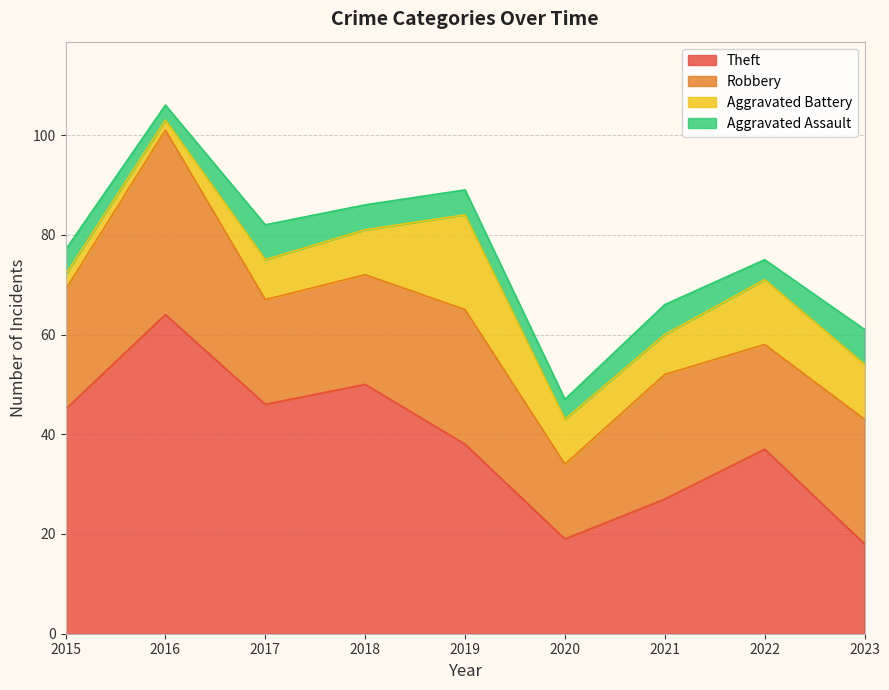

Is it true that Theft equals 102 at 2016?

False